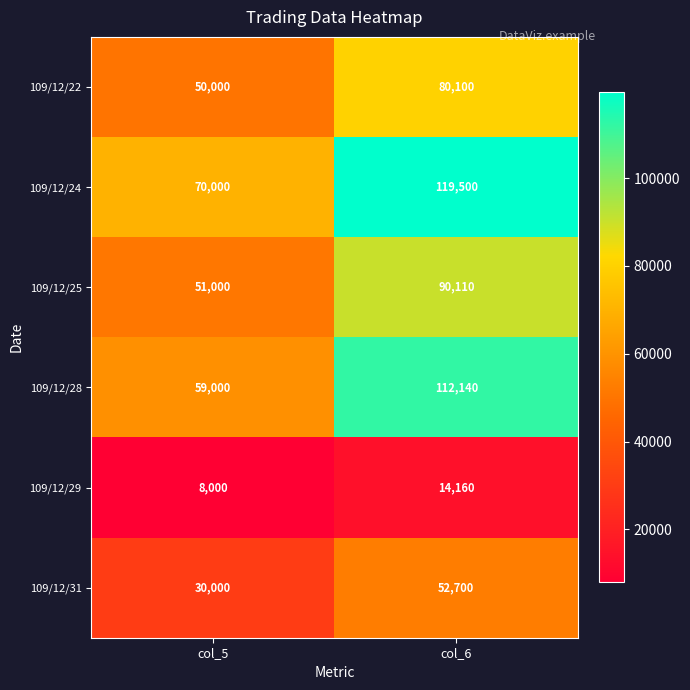

What is the maximum value shown in the chart?

119500